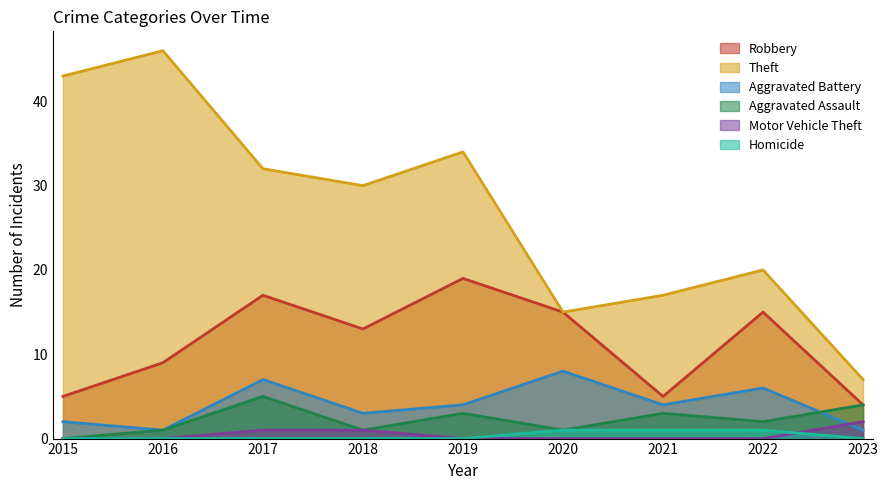

Which category has the highest value across all series?

2016